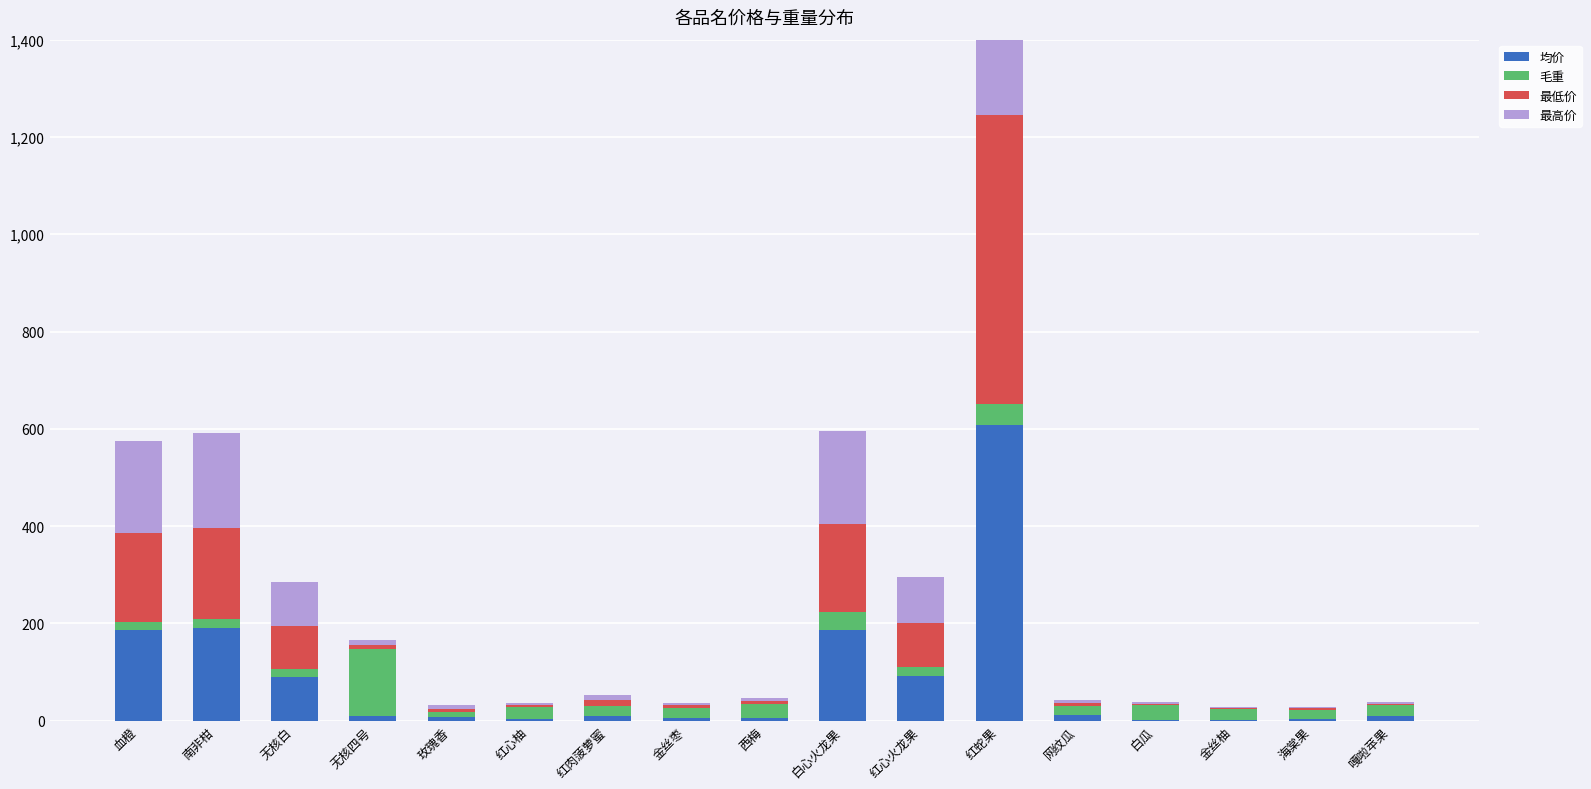

What is the label of the 14th bar from the left?

白瓜